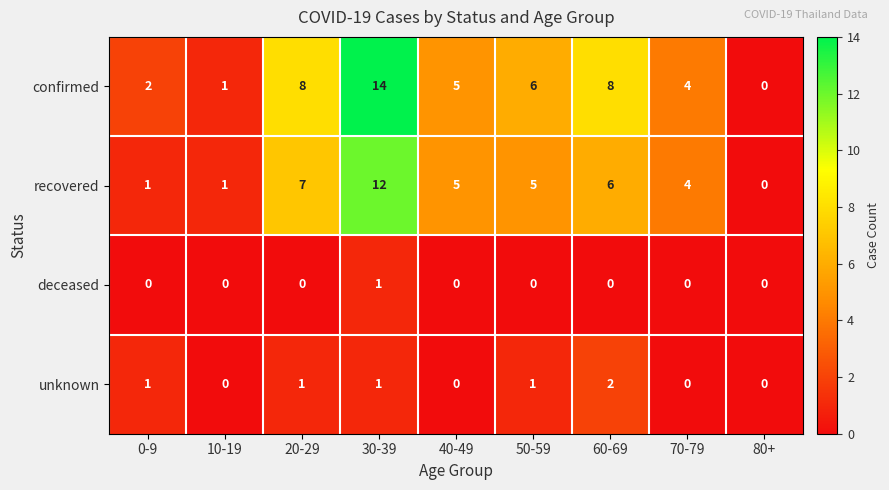

What is the maximum value shown in the chart?

14